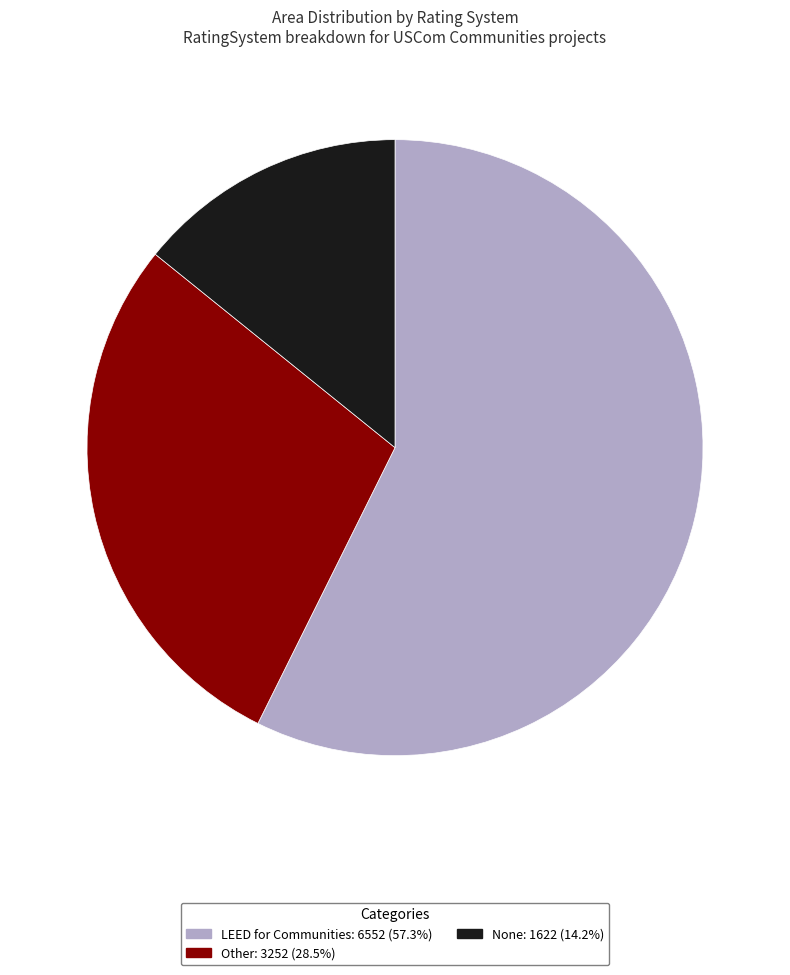

Which slice represents more than half of the pie?

LEED for Communities